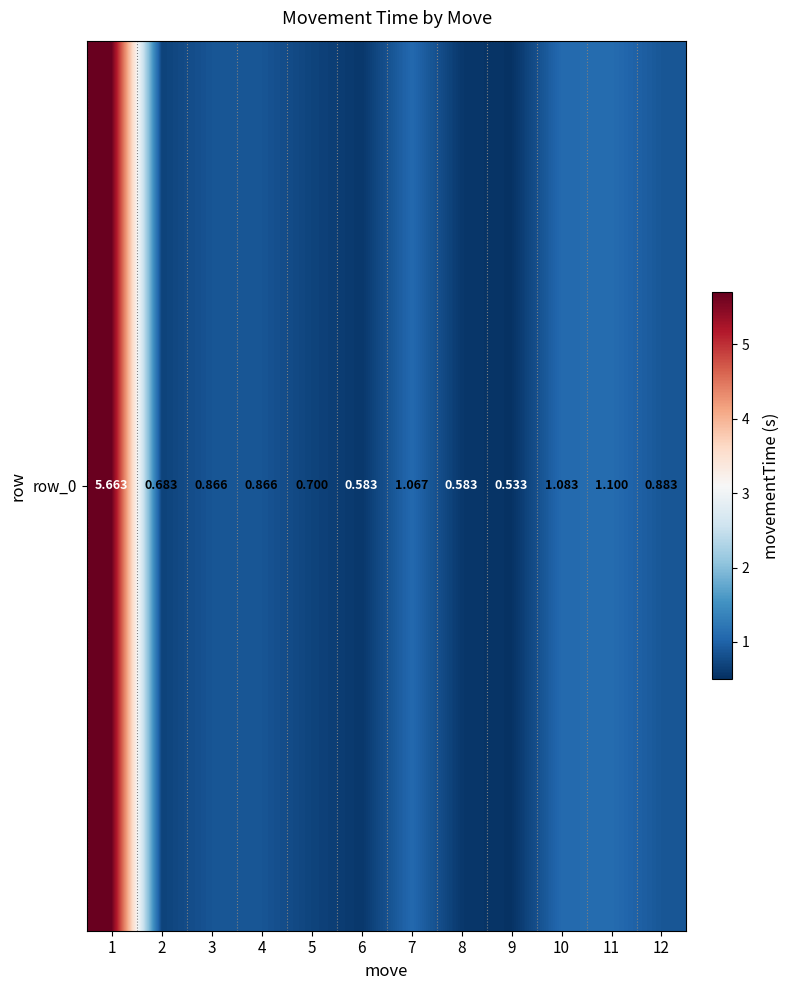

What is the sum of the values at 11 and 3?

2.0